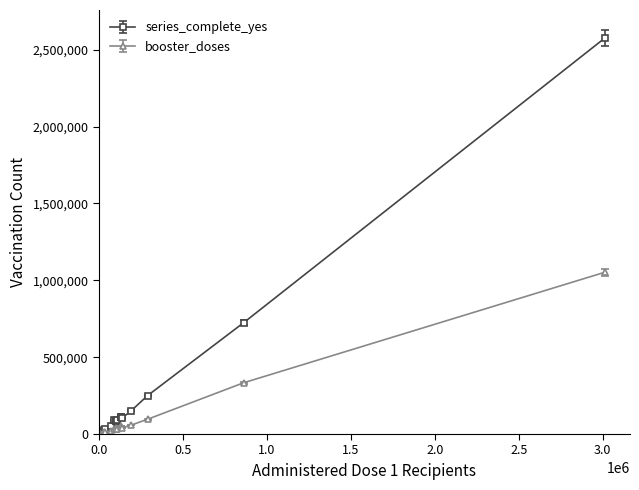

At how many categories does at least one series exceed 1148229?

1